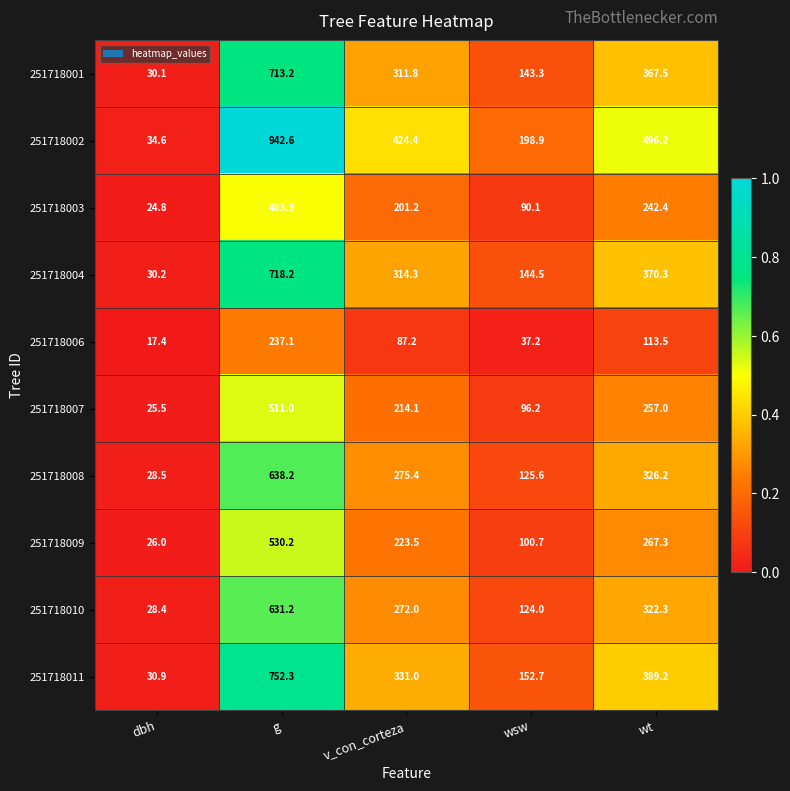

What is the difference between the 251718009 values at v_con_corteza and wsw?

122.8